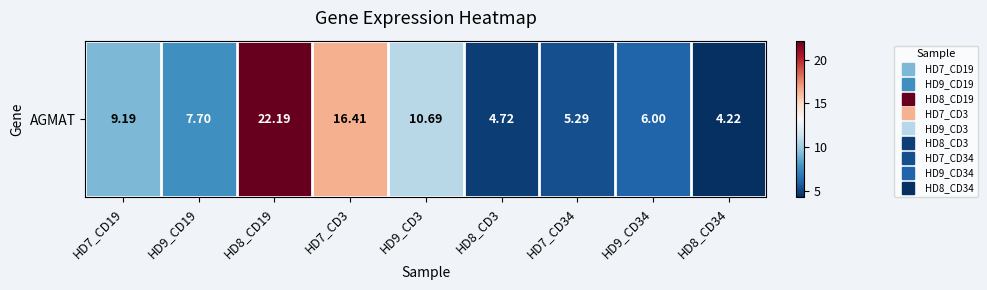

How many series are shown in this chart?

1